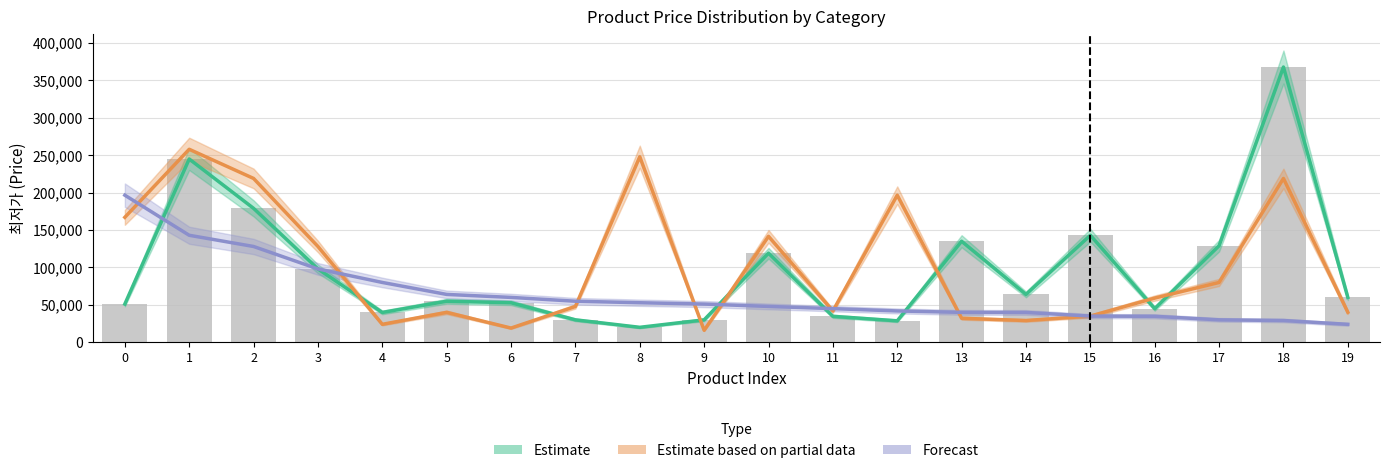

Which series has the largest total across all categories?

Estimate based on partial data